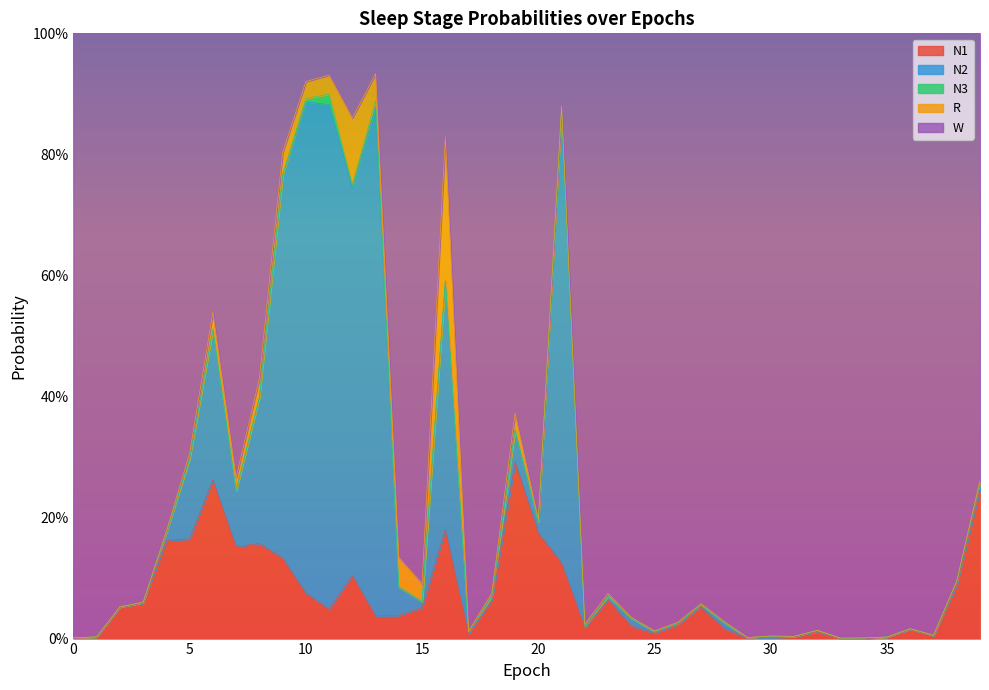

Does the chart have visible grid lines?

No